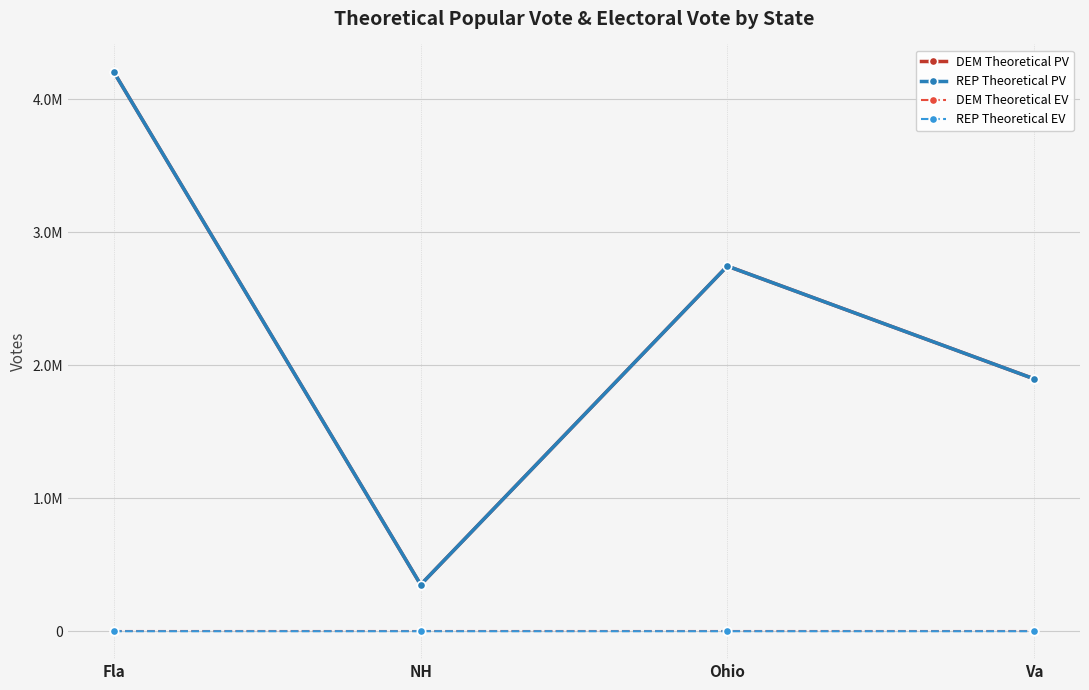

Reading left to right, what are all the values shown in this chart?

DEM Theoretical PV: 4200601	349739	2744572	1897170
REP Theoretical PV: 4200602	349740	2744574	1897172
DEM Theoretical EV: 0	0	0	0
REP Theoretical EV: 29	4	18	13